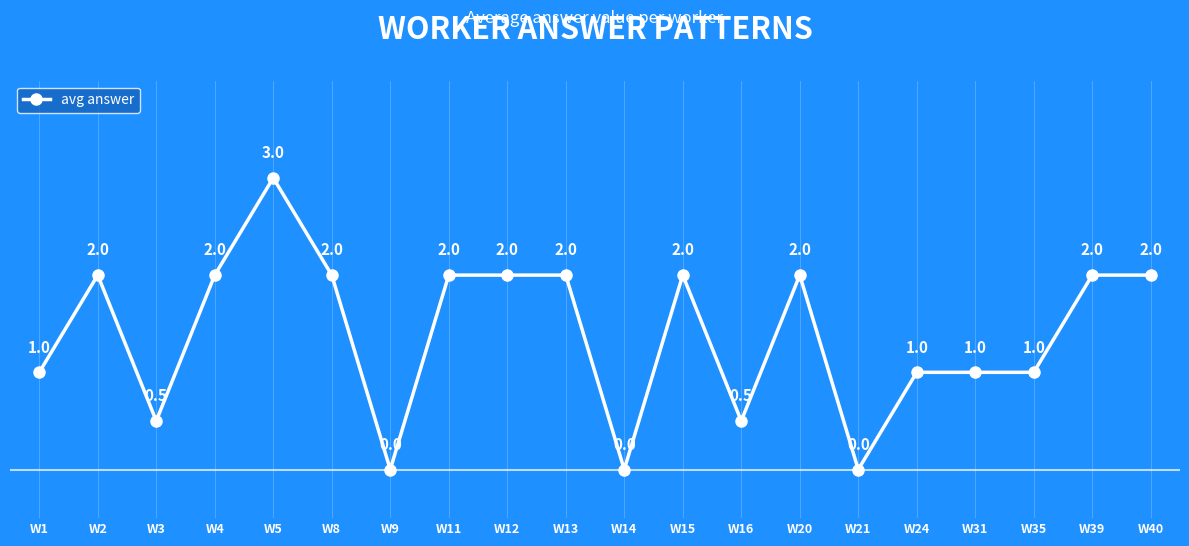

True or false: there are more than 0 points higher than both neighbors.

True